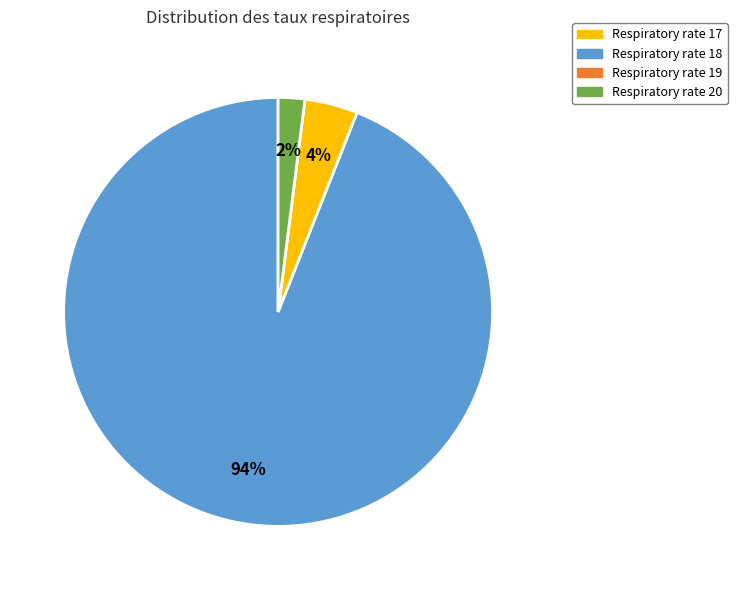

To the nearest percent, what is the average slice percentage?

25%